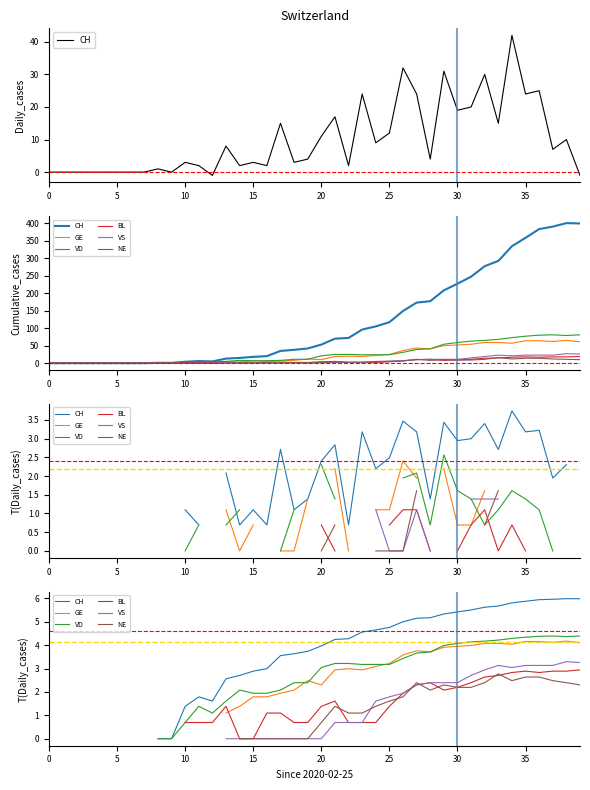

At which category is the sum across all series the highest?

38